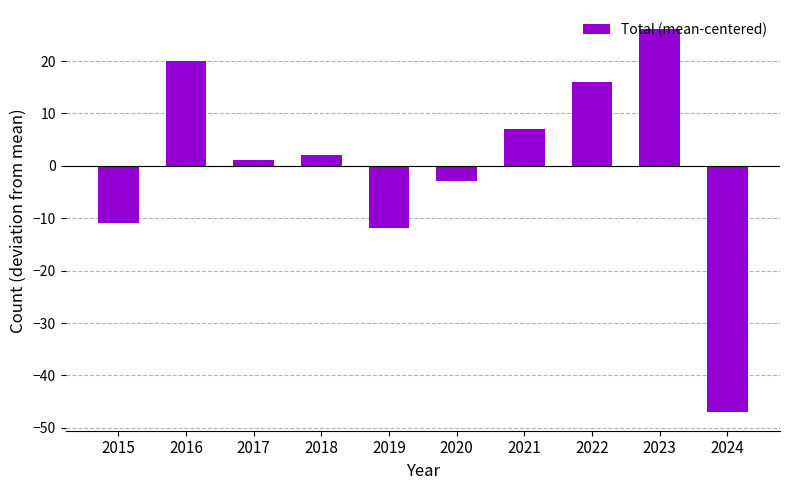

Reading left to right, list all the values displayed in this chart.

-10.9	20.1	1.1	2.1	-11.9	-2.9	7.1	16.1	26.1	-46.9